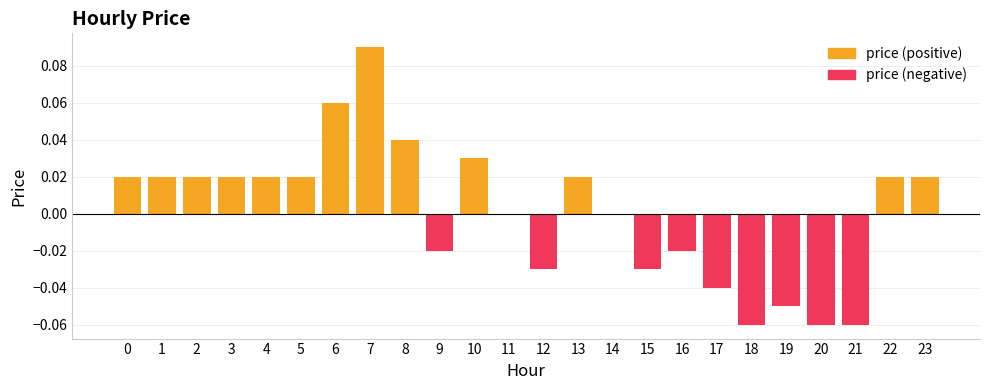

What is the maximum value shown in the chart?

0.1